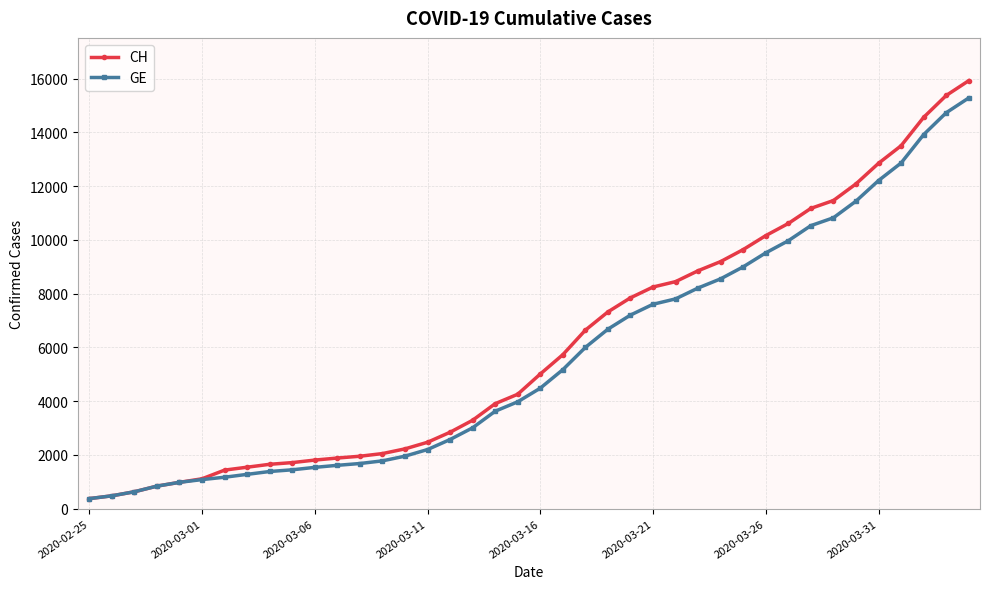

What is the value of the GE point at the 13th from the left?

1681